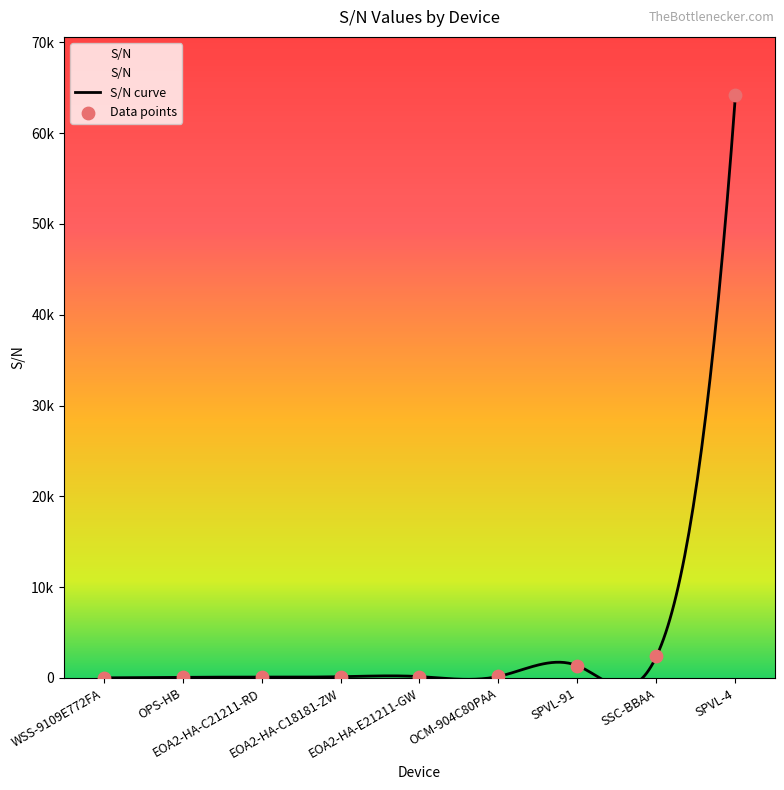

Between SPVL-4 and SSC-BBAA, which is larger?

SPVL-4